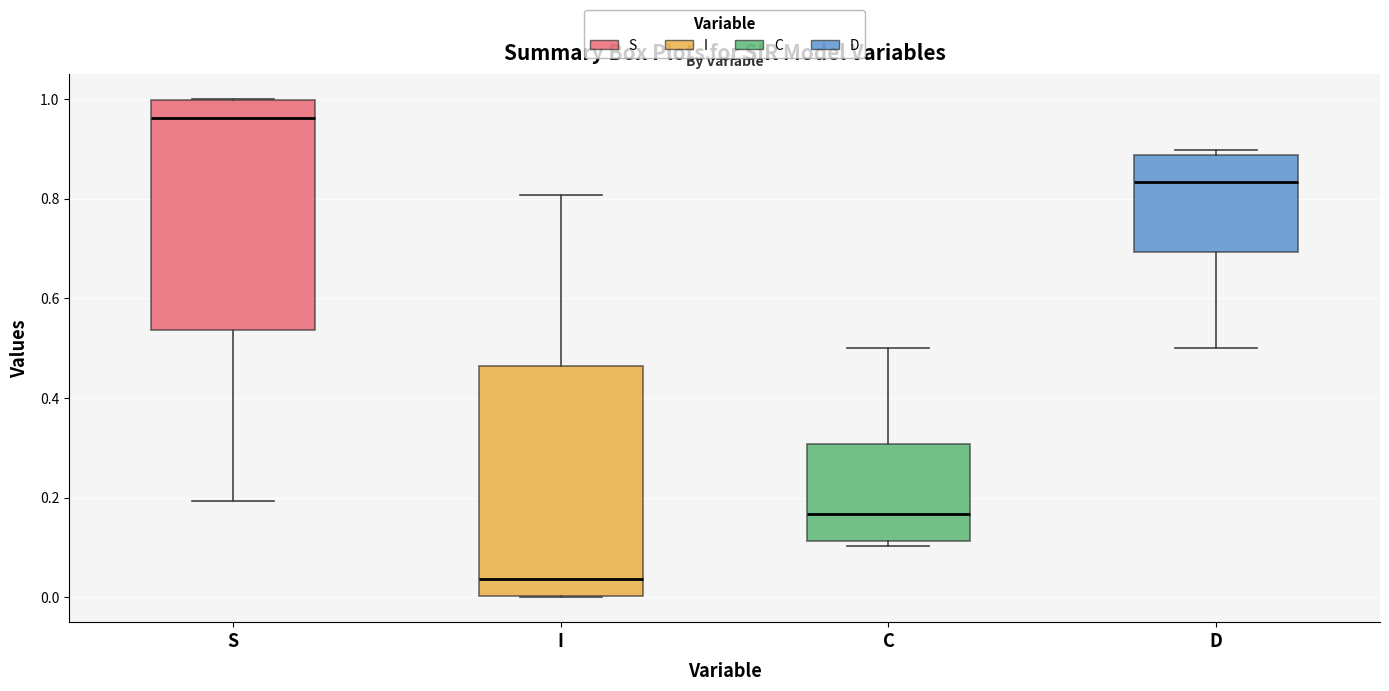

Reading left to right, read every box against the y-axis: the position of its median line, the range the box covers, and the ends of its whiskers. The values are not printed on the chart, so give them approximately, as read against the axis.

S: median 0.96, box 0.54 to 1.00, whiskers 0.20 to 1.00
I: median 0.04, box 0.00 to 0.46, whiskers 0.00 to 0.80
C: median 0.16, box 0.12 to 0.30, whiskers 0.10 to 0.50
D: median 0.84, box 0.70 to 0.88, whiskers 0.50 to 0.90